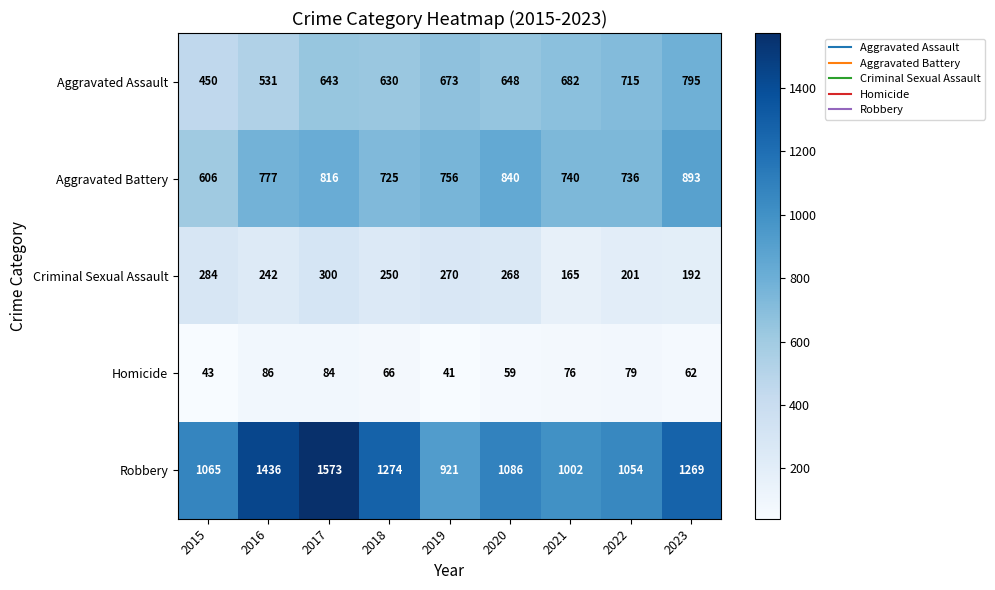

How many series are shown in this chart?

5